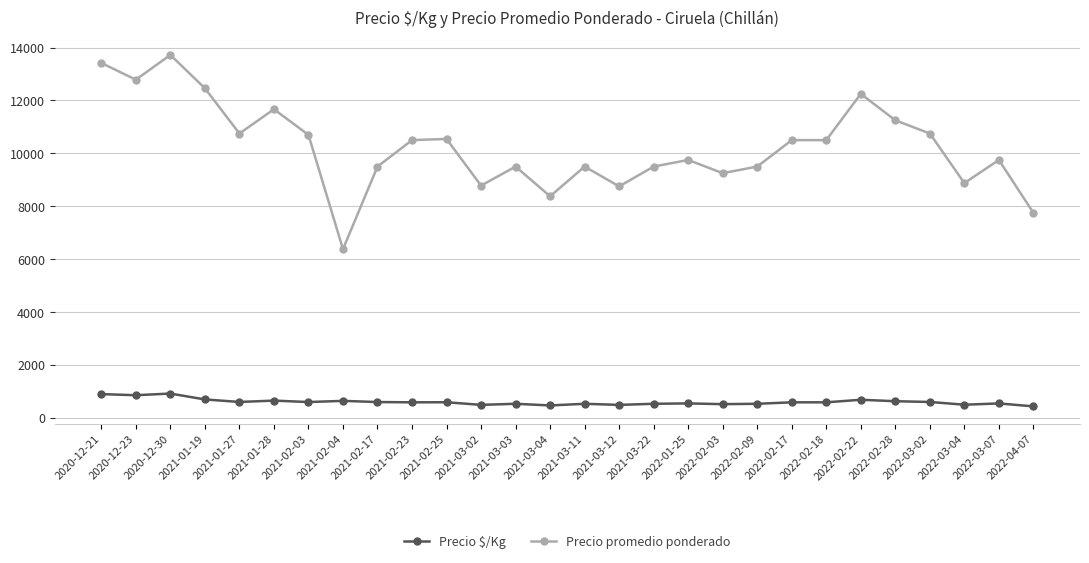

What is the label of the 24th point from the right?

2021-01-27